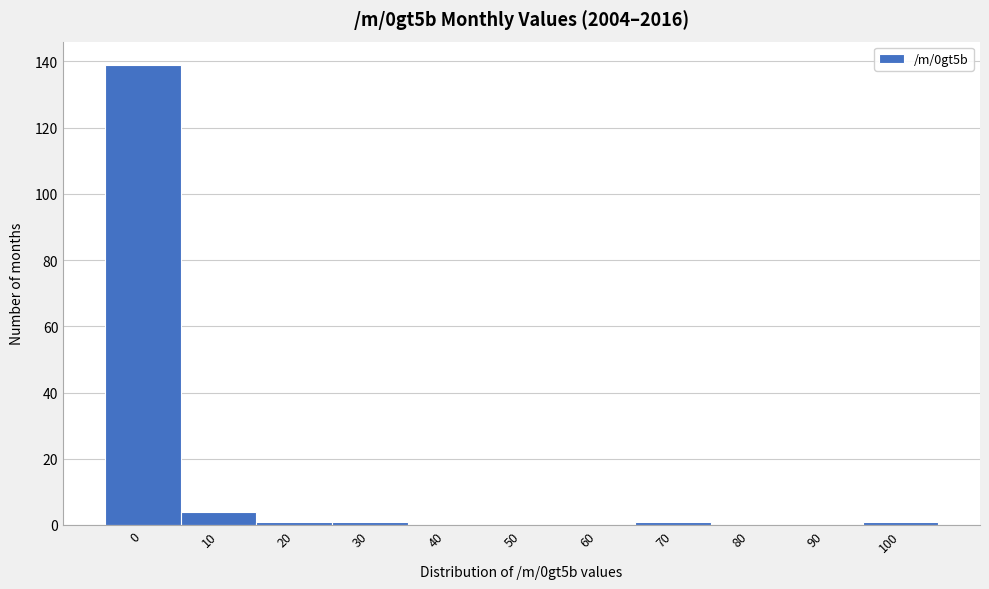

Reading left to right, what are all the values shown in this chart?

0=139	10=4	20=1	30=1	40=0	50=0	60=0	70=1	80=0	90=0	100=1